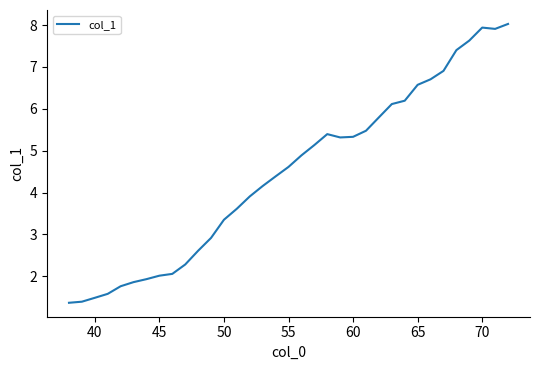

What is the minimum value shown in the chart?

1.4